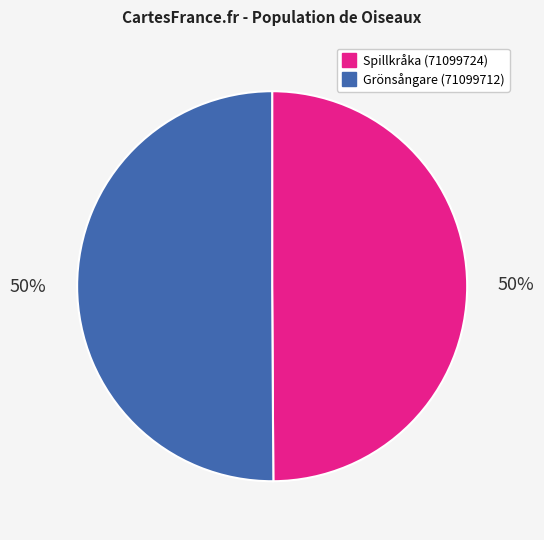

Is it true that Spillkråka (71099724) is 36% of the pie?

False